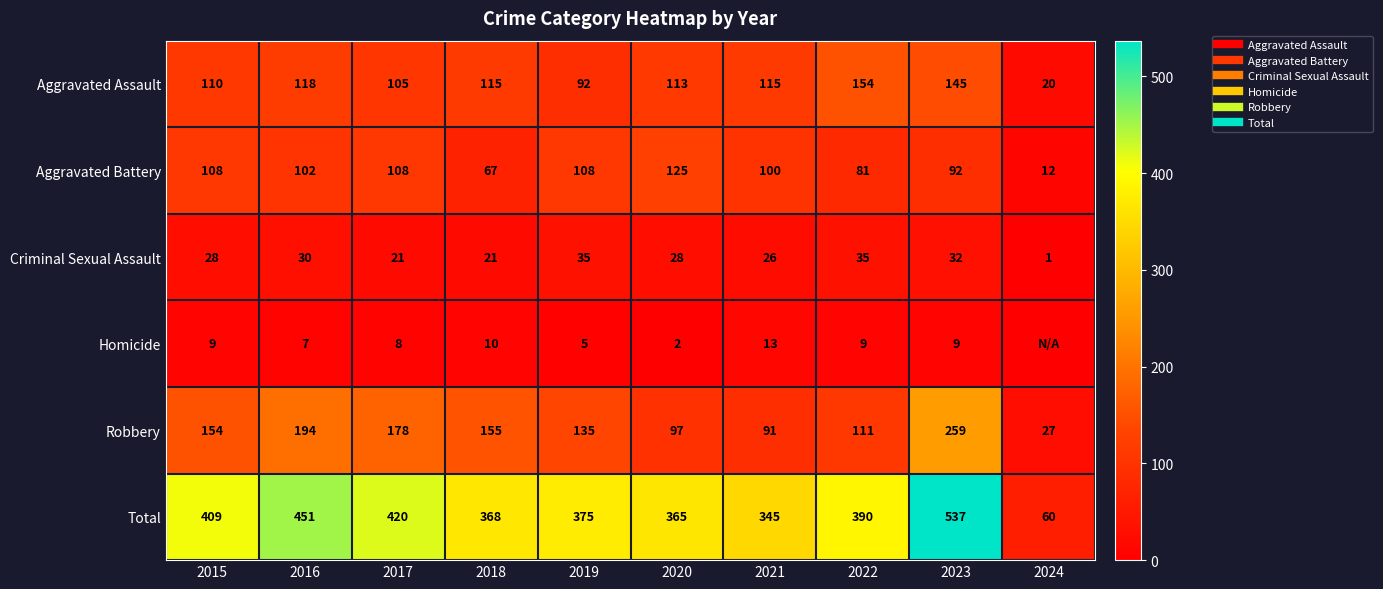

Which series has the largest range (max minus min)?

Total